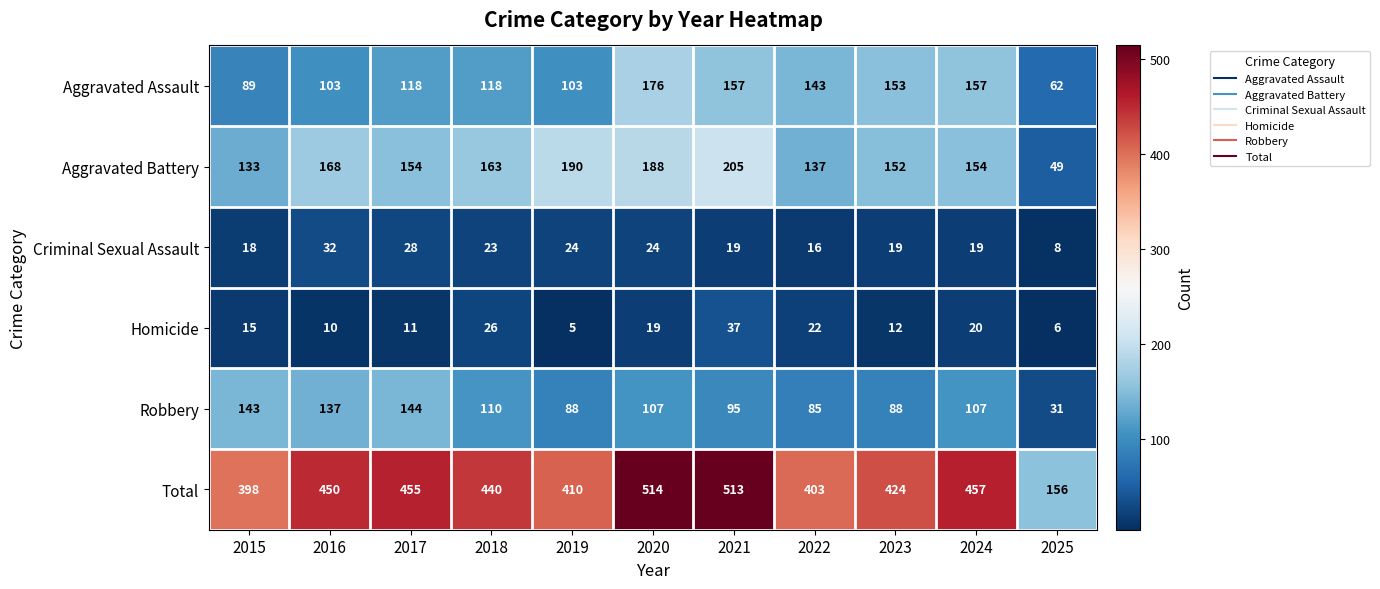

What is the spread (max minus min) of values at 2022?

387